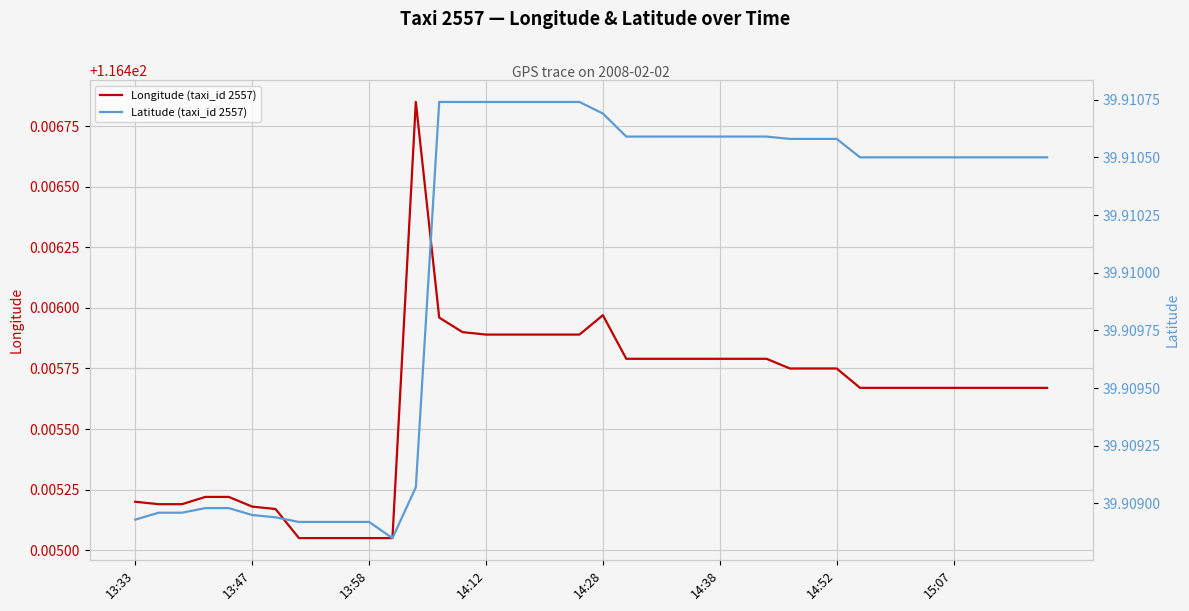

What are all the series names shown in the legend?

Longitude (taxi_id 2557), Latitude (taxi_id 2557)